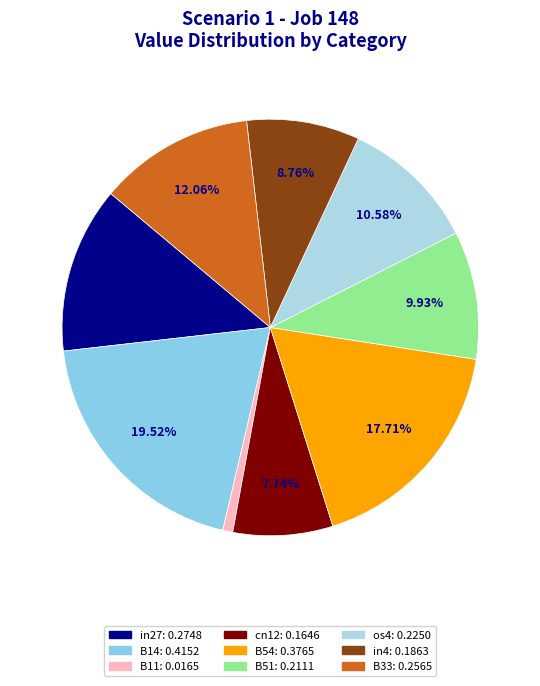

True or false: B51 accounts for 24% of the total.

False